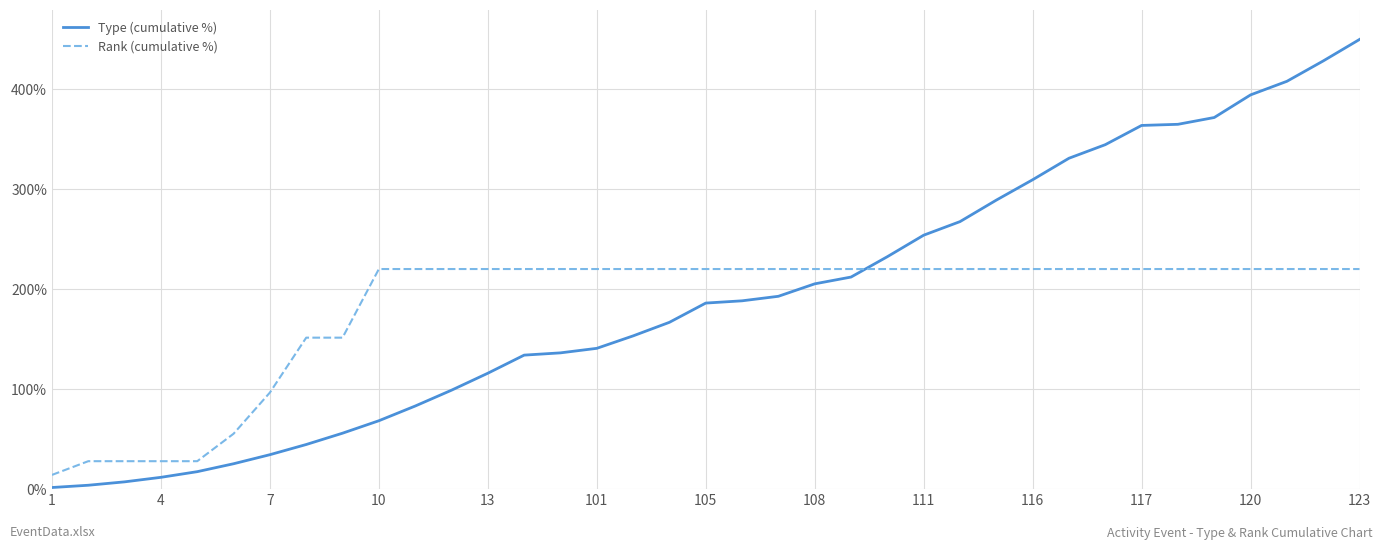

What is the difference between the maximum and minimum values in the Type (cumulative %) series?

448.9